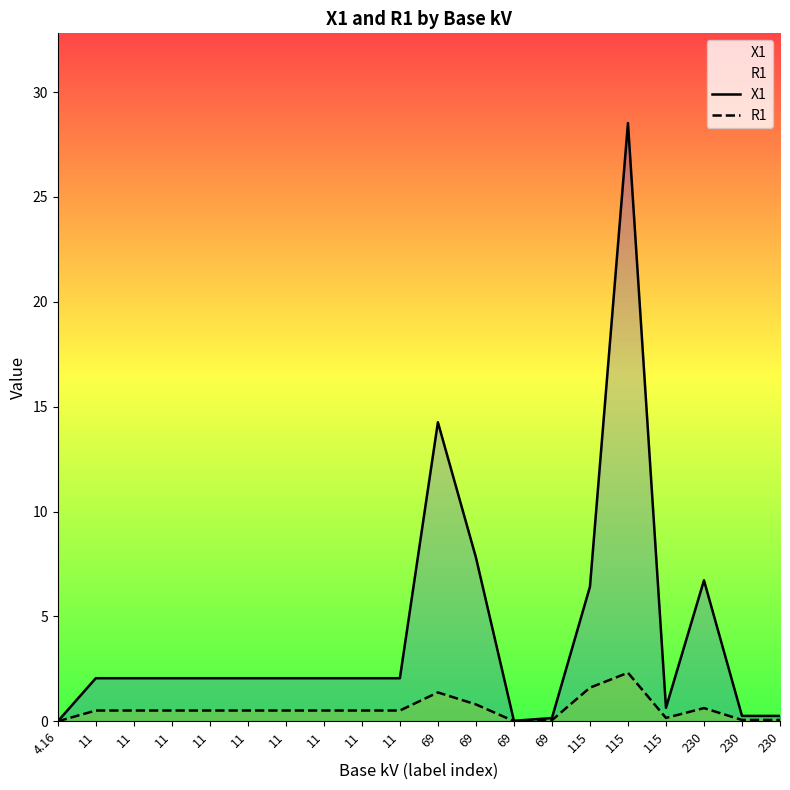

True or false: X1 and R1 intersect in this chart.

False